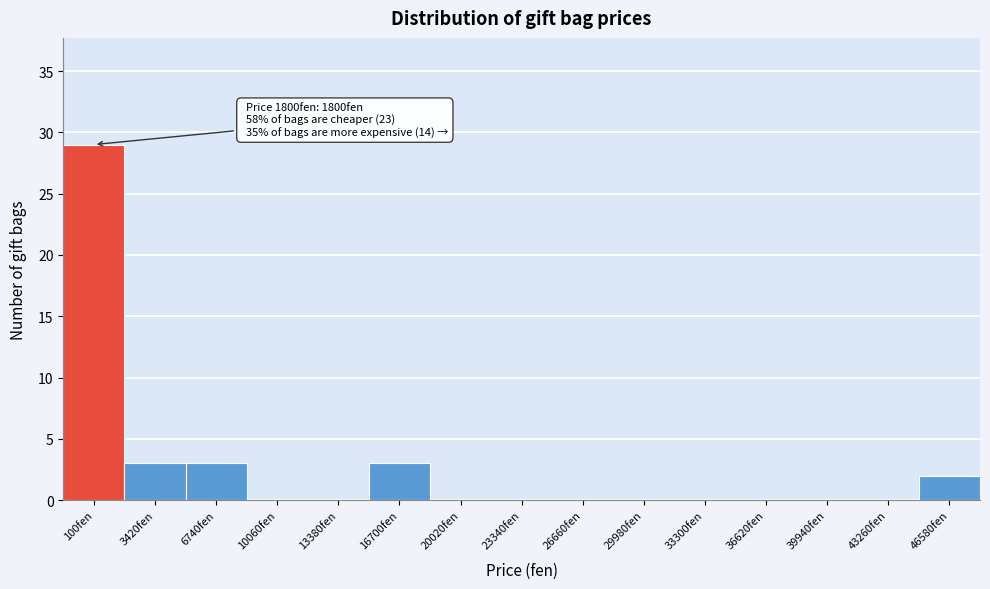

Reading left to right, transcribe all the data shown in this chart.

100fen=29	3420fen=3	6740fen=3	10060fen=0	13380fen=0	16700fen=3	20020fen=0	23340fen=0	26660fen=0	29980fen=0	33300fen=0	36620fen=0	39940fen=0	43260fen=0	46580fen=2